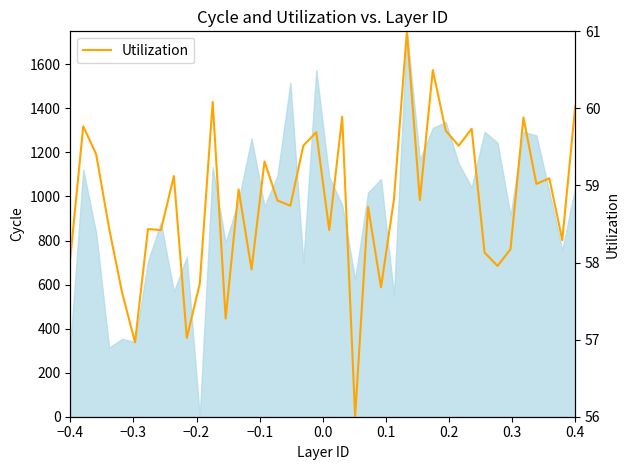

What is the lowest value of the Utilization series?

56.0